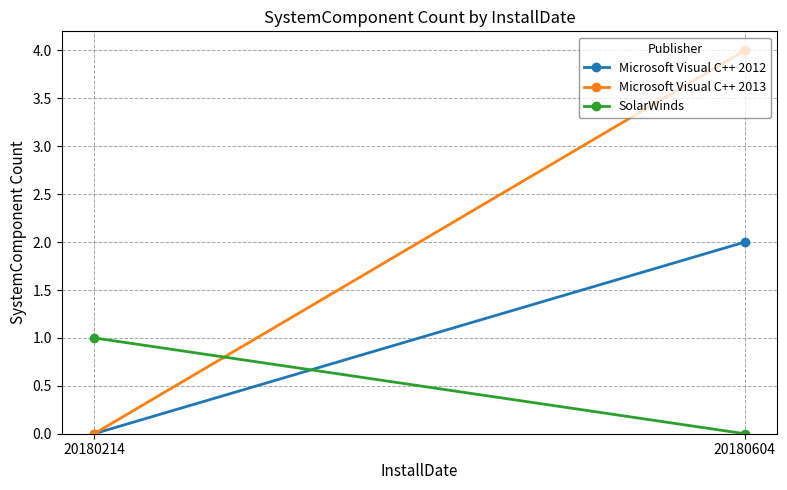

What is the greatest value displayed?

4